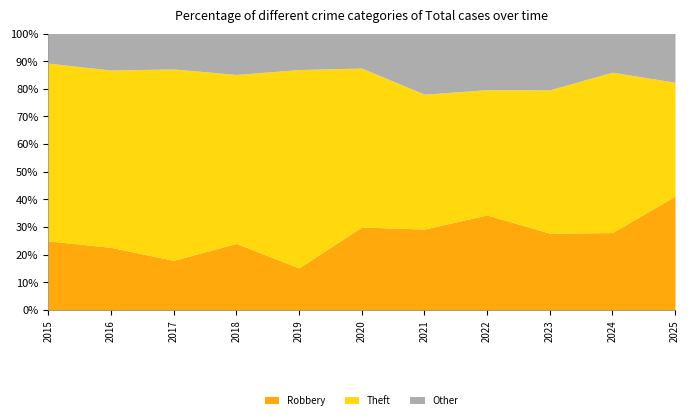

What is the total value across all series at 2017?

100.0